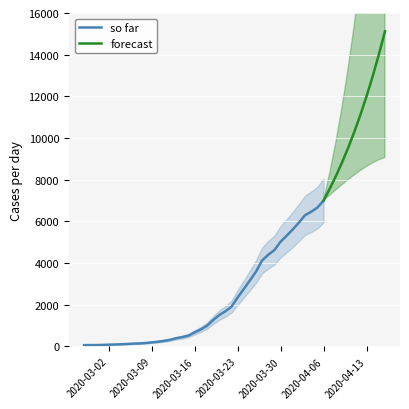

How many values exceed 993?

19